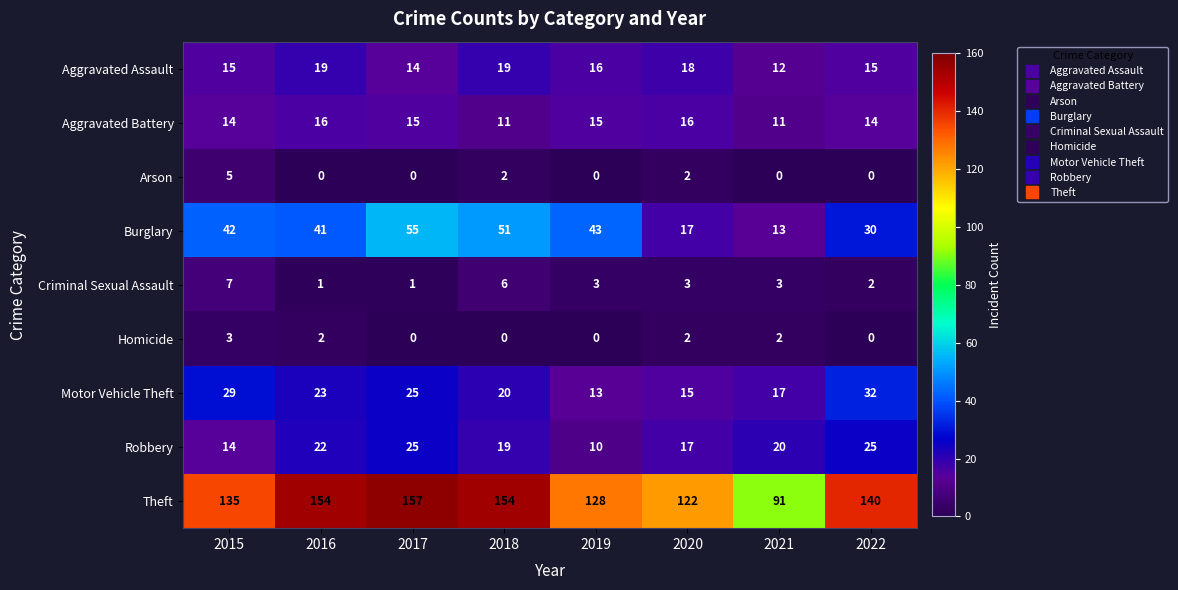

What is the spread (max minus min) of values at 2019?

128